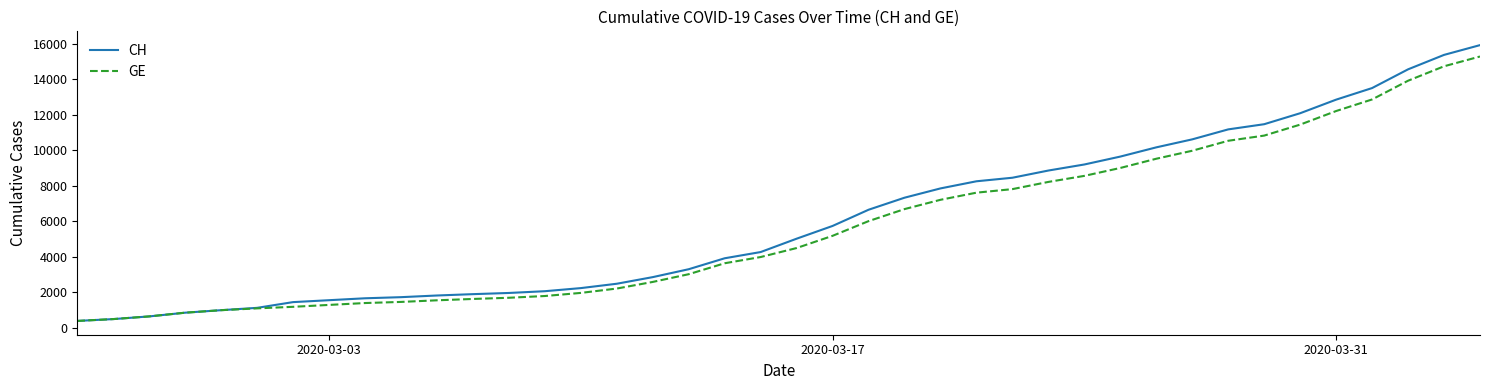

How many categories are shown in the chart?

40